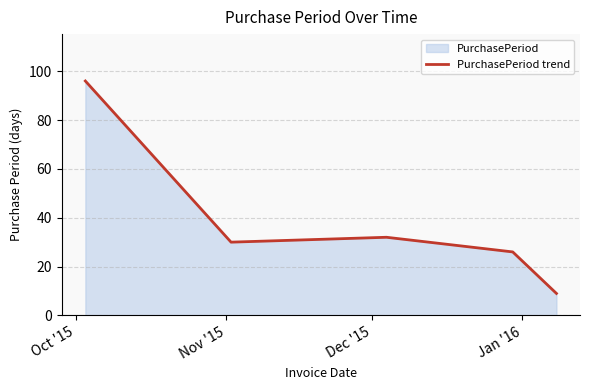

What is the average value?

39